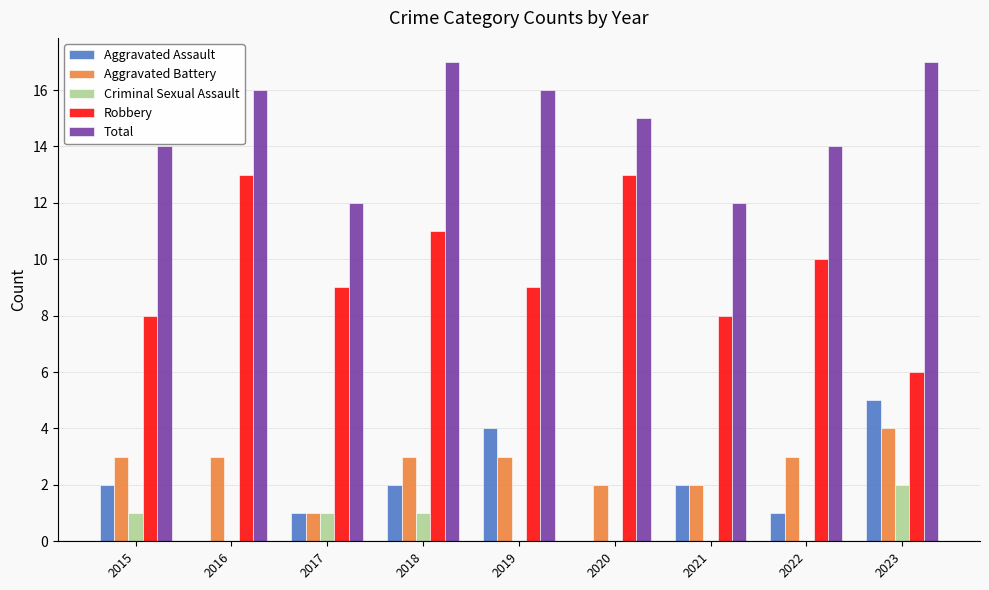

Reading left to right, what are all the values shown in this chart?

Aggravated Assault: 2015=2	2016=0	2017=1	2018=2	2019=4	2020=0	2021=2	2022=1	2023=5
Aggravated Battery: 2015=3	2016=3	2017=1	2018=3	2019=3	2020=2	2021=2	2022=3	2023=4
Criminal Sexual Assault: 2015=1	2016=0	2017=1	2018=1	2019=0	2020=0	2021=0	2022=0	2023=2
Robbery: 2015=8	2016=13	2017=9	2018=11	2019=9	2020=13	2021=8	2022=10	2023=6
Total: 2015=14	2016=16	2017=12	2018=17	2019=16	2020=15	2021=12	2022=14	2023=17